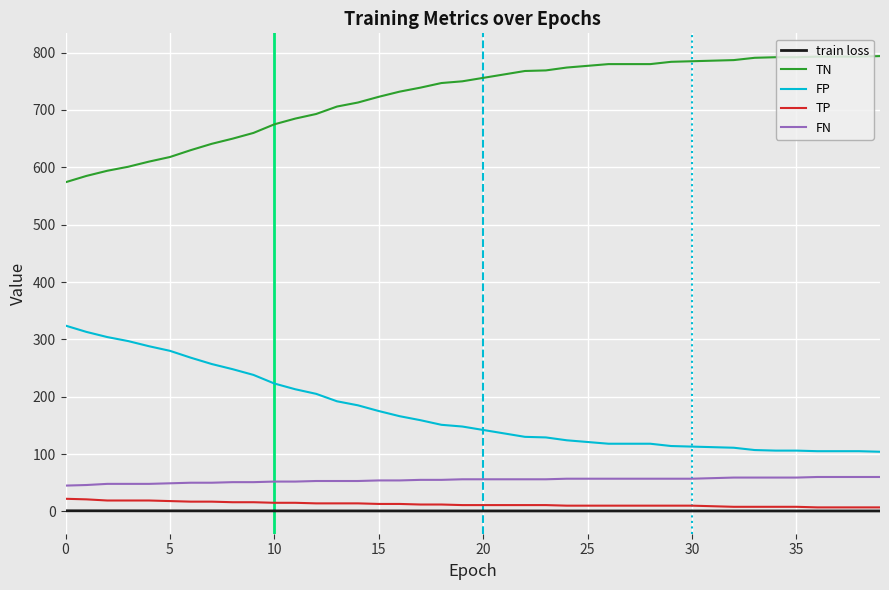

Does the chart display data point markers on the line(s)?

No